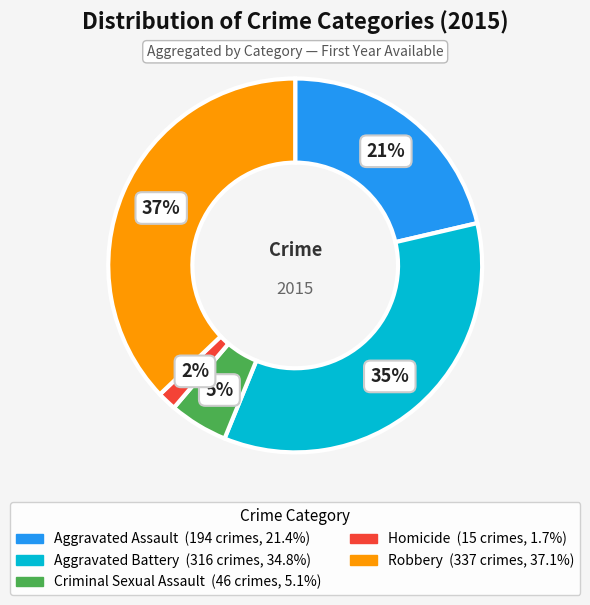

Combined, do Robbery and Aggravated Battery account for over 50%?

Yes